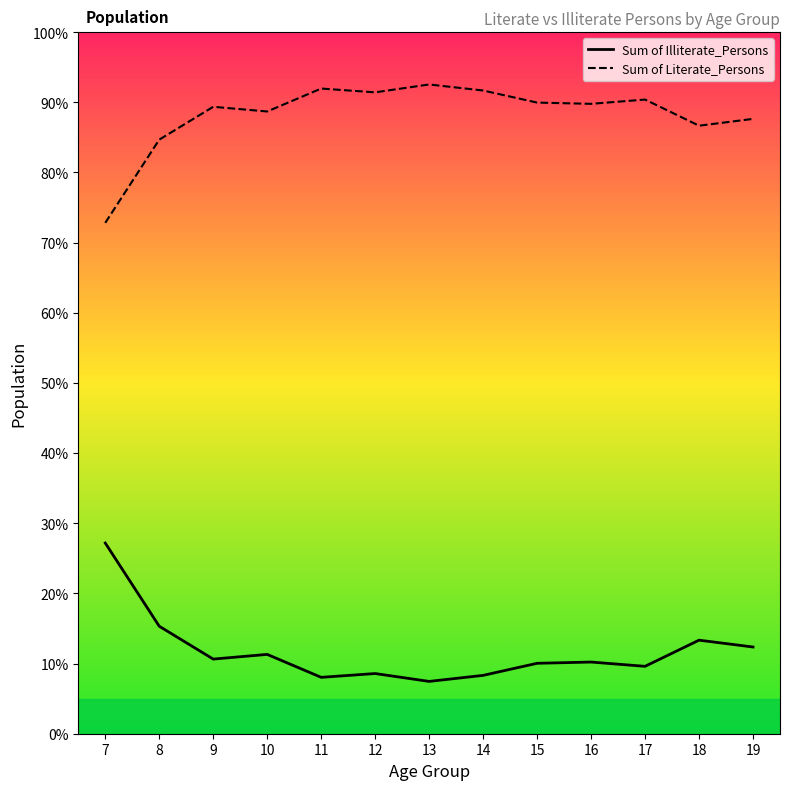

The Sum of Literate_Persons series shows 64.3 at 11. True or false?

False